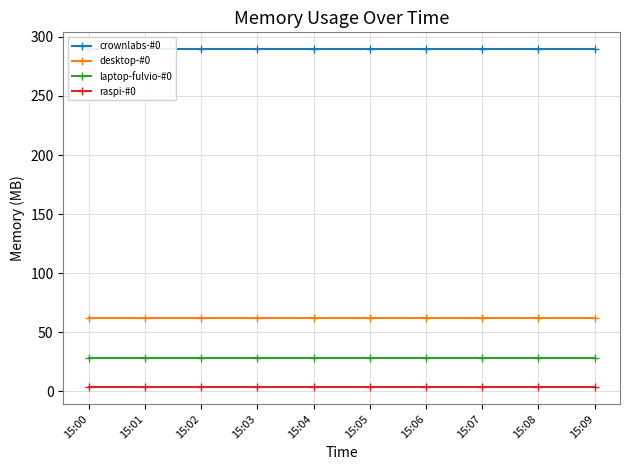

Is this an area chart (filled region under the line)?

No